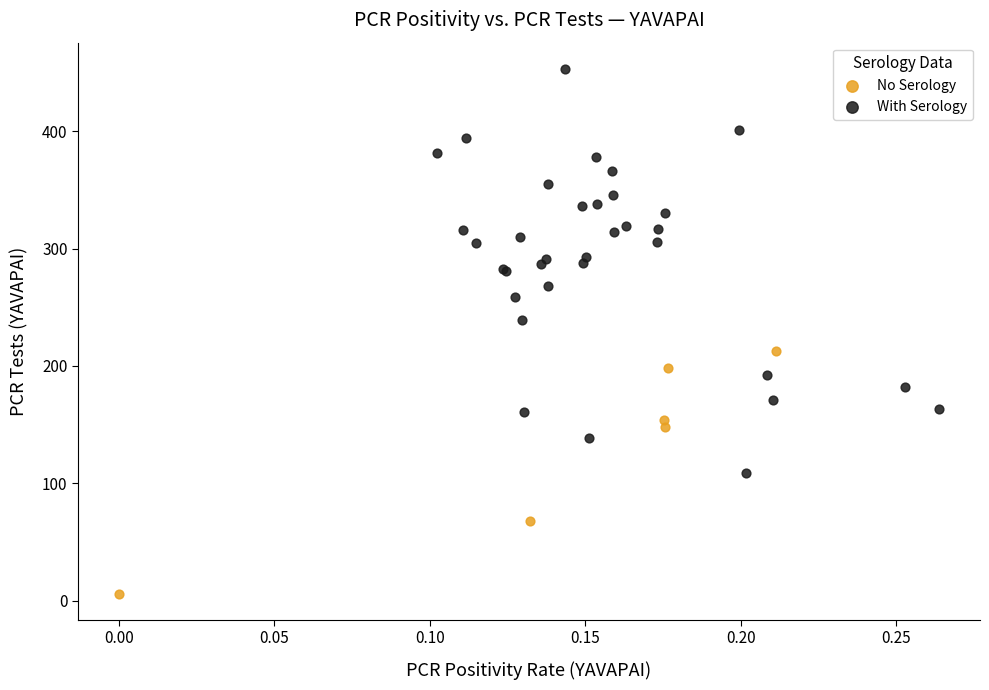

Which series contains the lowest Y value?

No Serology